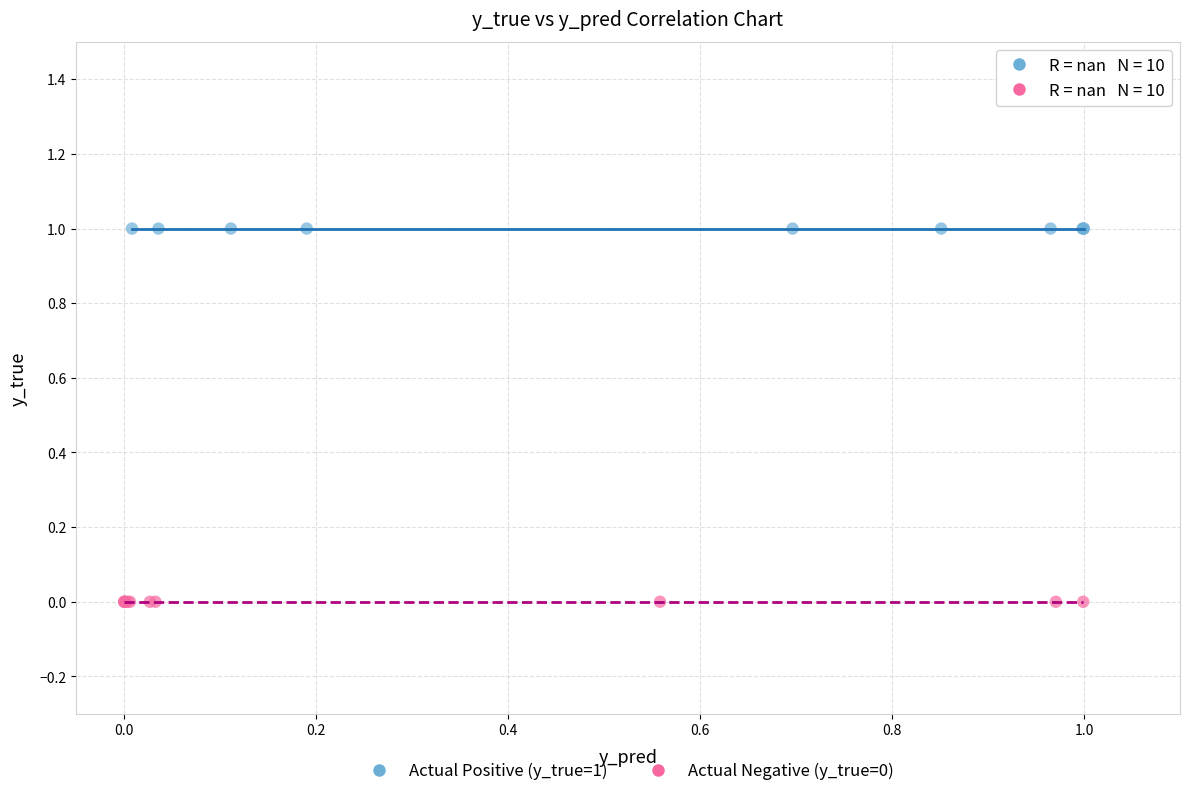

Which series contains the highest Y value?

Actual Positive (y_true=1)